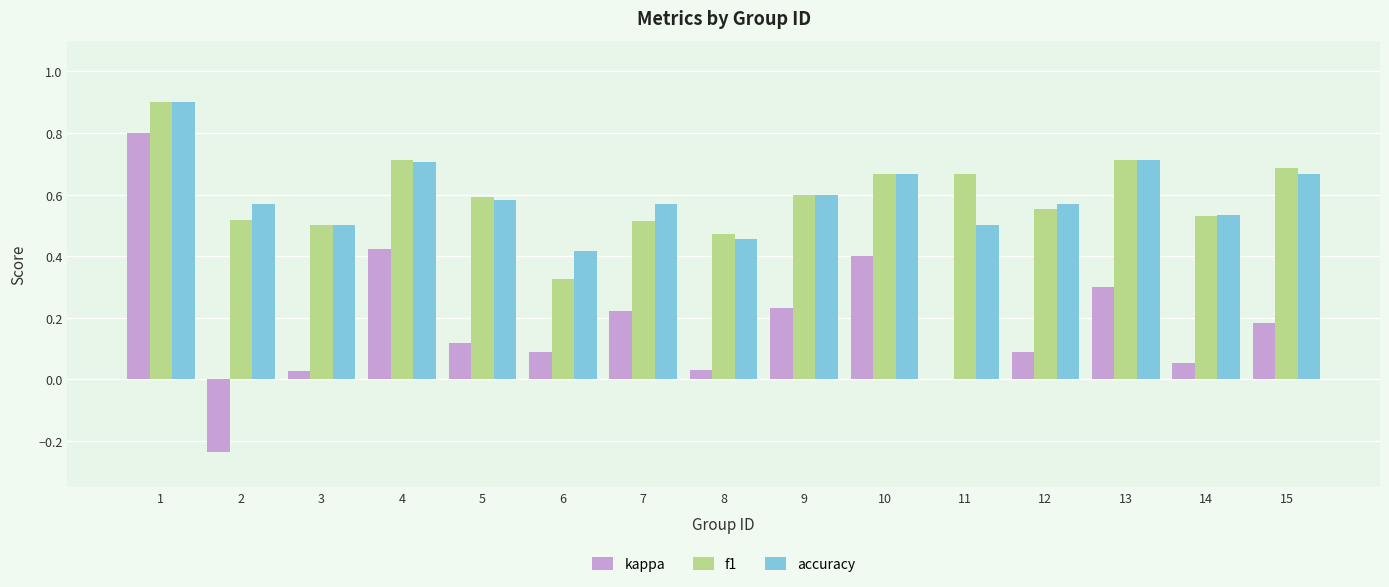

What is the greatest value displayed?

0.9